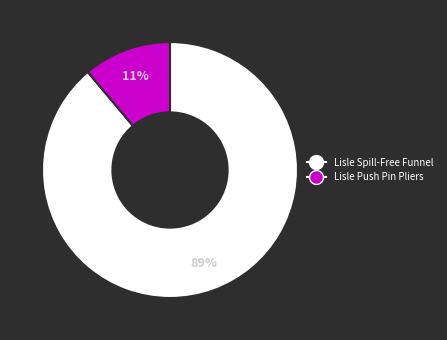

To the nearest percent, what is the difference between the largest and smallest slice percentages?

78%